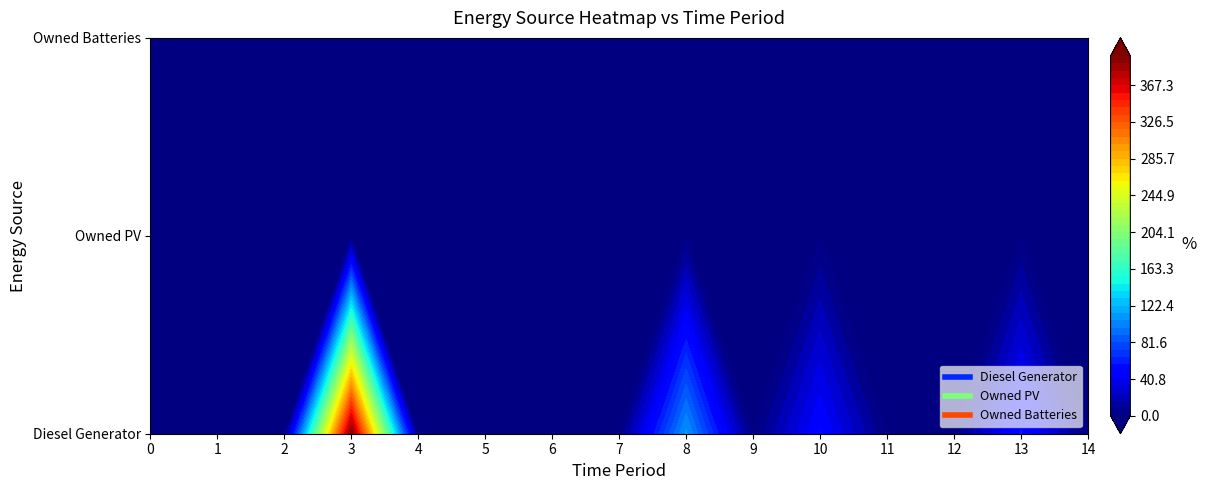

Reading right to left, transcribe all the data shown in this chart.

Diesel Generator: 0	58	0	0	51	0	109	0	0	0	0	400	0	0	0
Owned PV: 0	0	0	0	0	0	0	0	0	0	0	0	0	0	0
Owned Batteries: 0	0	0	0	0	0	0	0	0	0	0	0	0	0	0